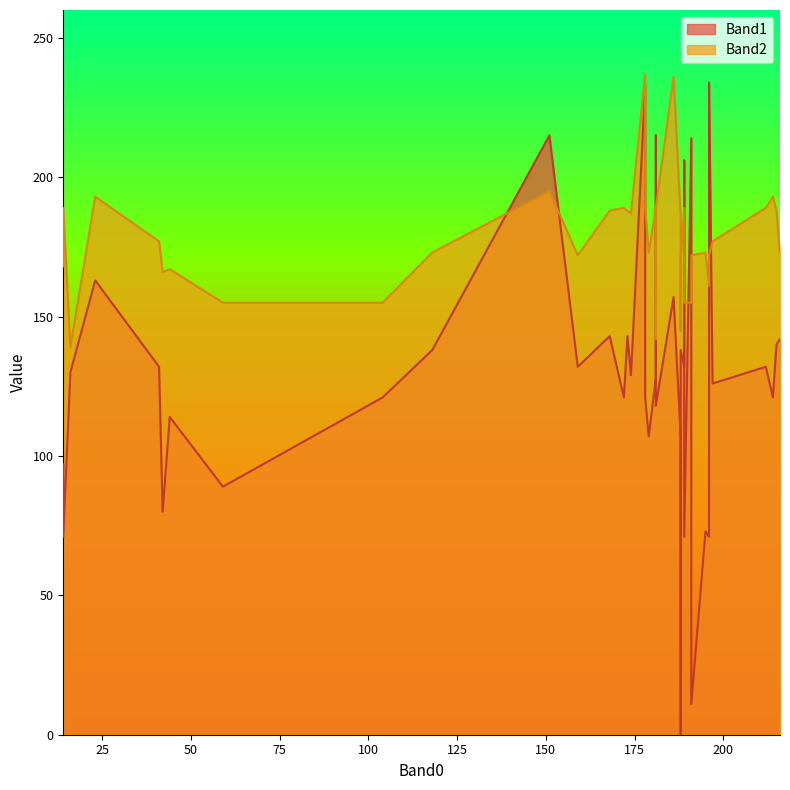

List the series in order of their overall mean, lowest first.

Band1, Band2